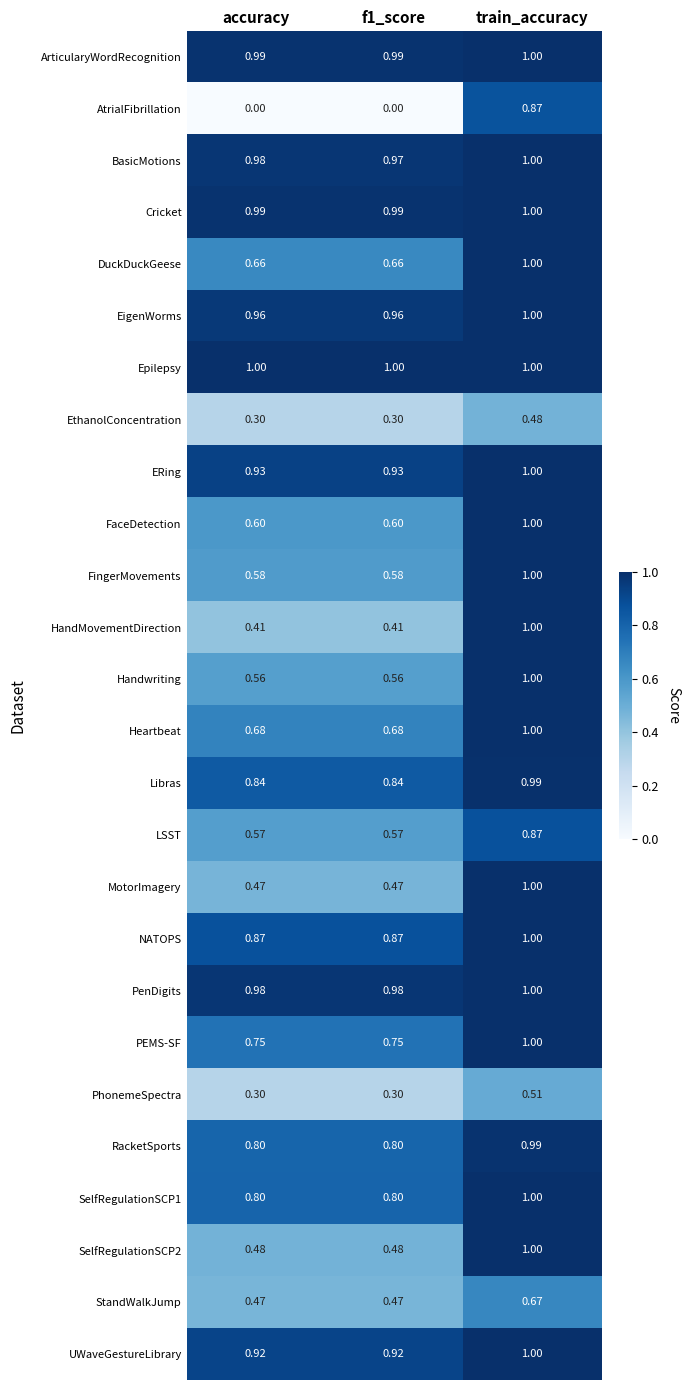

What is the total value across all series at train_accuracy?

24.4